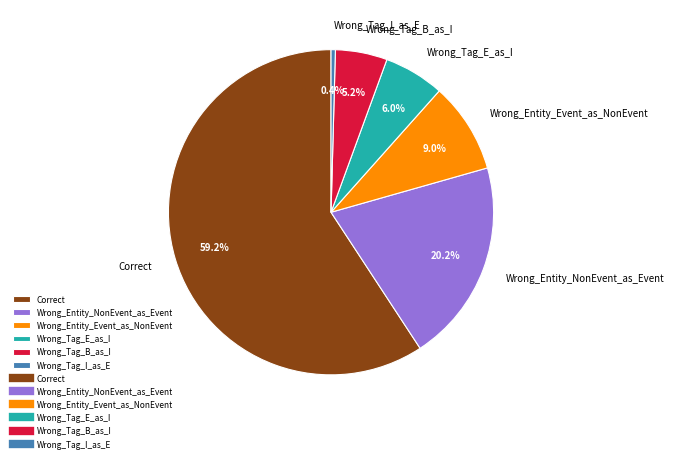

Does Correct represent more than half of the total?

Yes